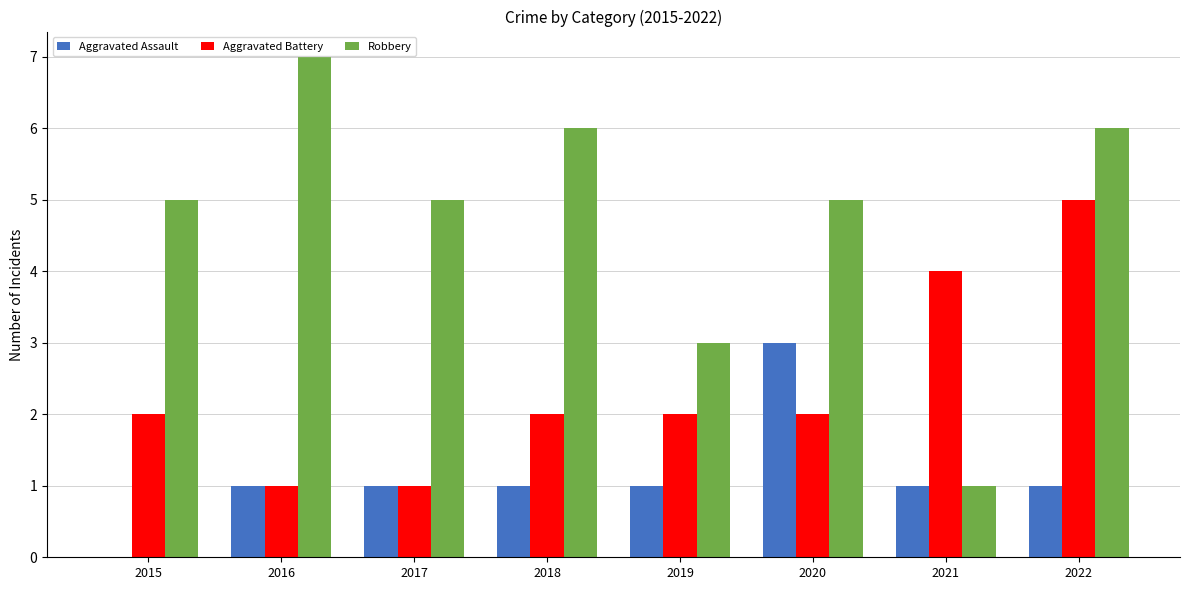

Reading left to right, what are all the values shown in this chart?

Aggravated Assault: 2015=0	2016=1	2017=1	2018=1	2019=1	2020=3	2021=1	2022=1
Aggravated Battery: 2015=2	2016=1	2017=1	2018=2	2019=2	2020=2	2021=4	2022=5
Robbery: 2015=5	2016=7	2017=5	2018=6	2019=3	2020=5	2021=1	2022=6